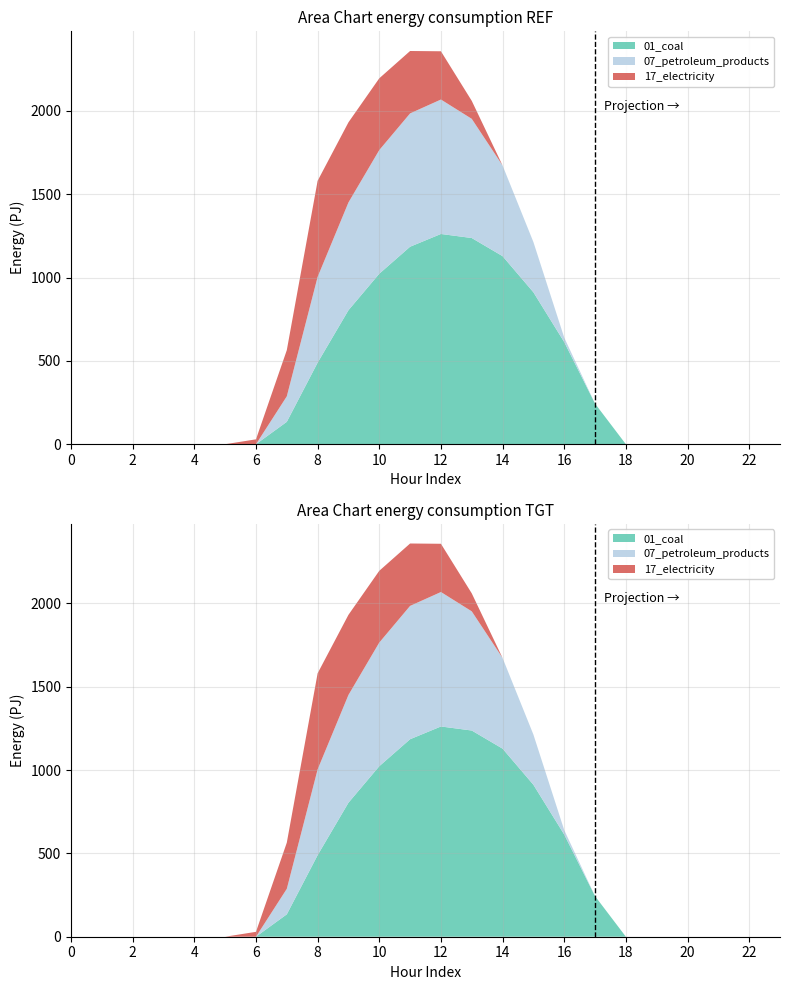

How many interior local peaks does the 07_petroleum_products series have?

1